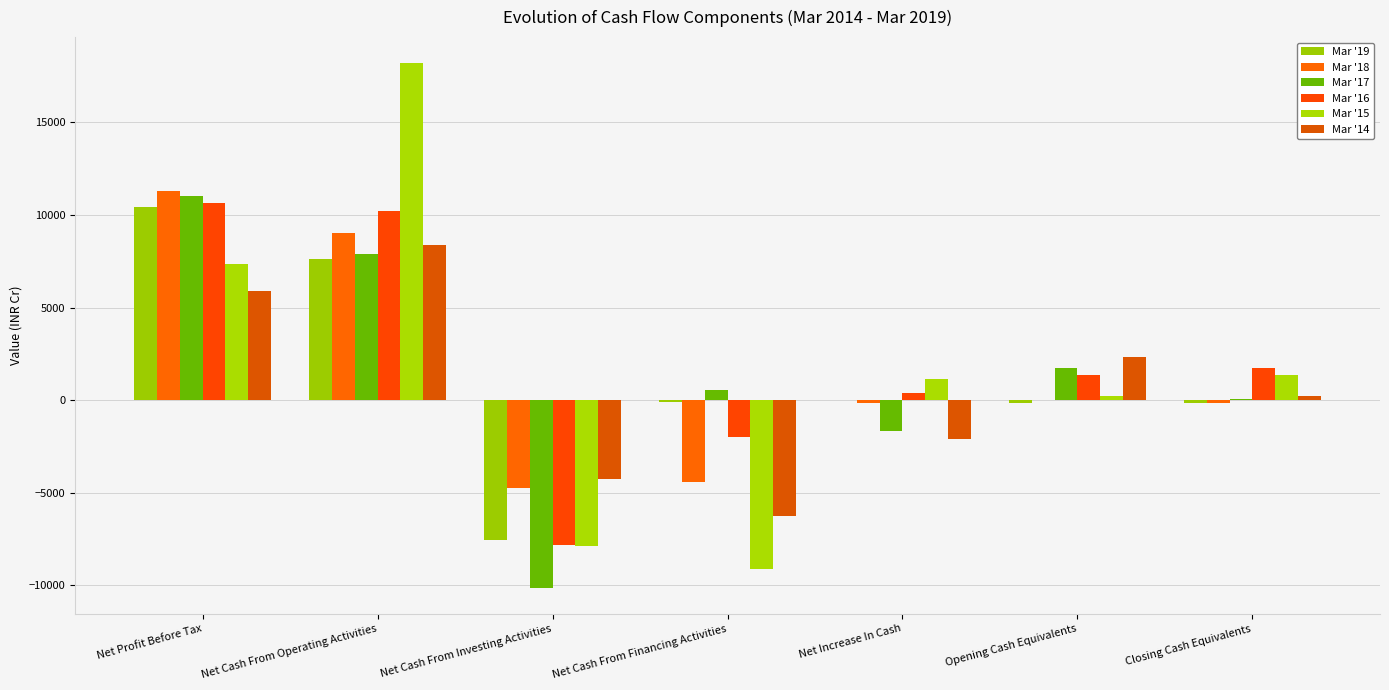

How many data points does each series have?

7